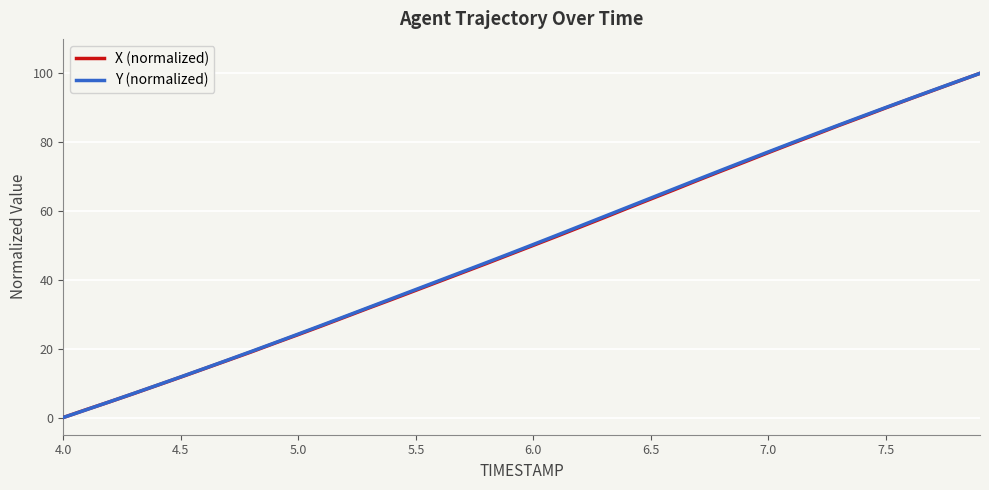

What is the maximum value for Y (normalized)?

100.0